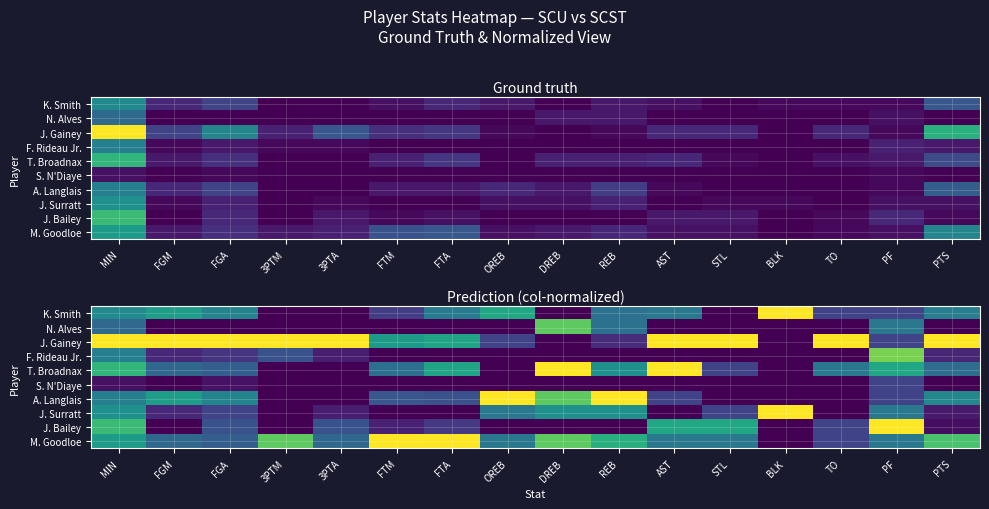

At which category is the sum across all series the highest?

MIN